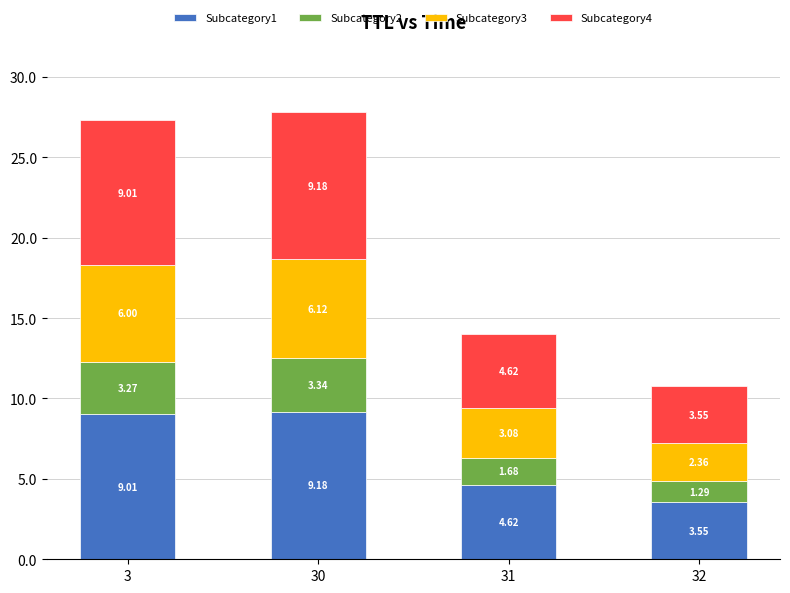

What is the total value across all series at 31?

14.0